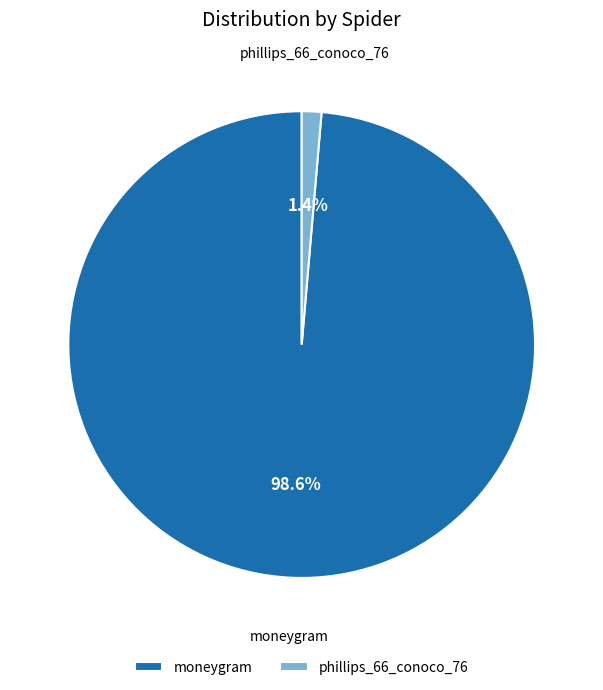

Which category has the smallest portion of the pie?

phillips_66_conoco_76